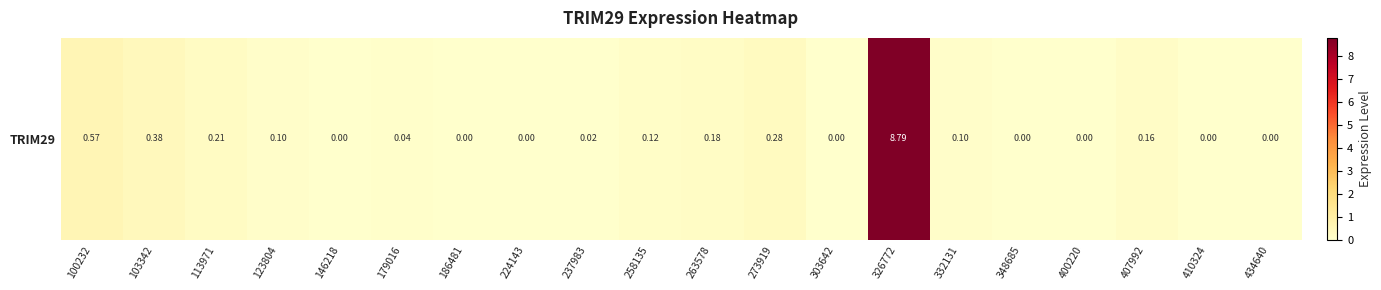

True or false: the data shows 0.0 at 224143.

True